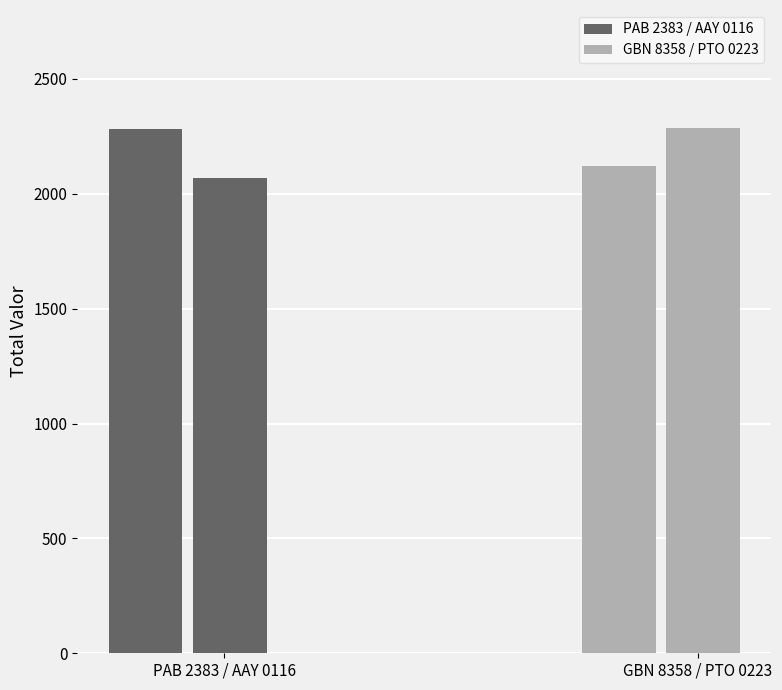

How many GBN 8358 / PTO 0223 values are between 2120 and 2285?

2